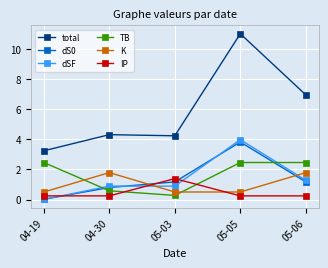

What is the difference between the maximum and minimum values in the total series?

7.8